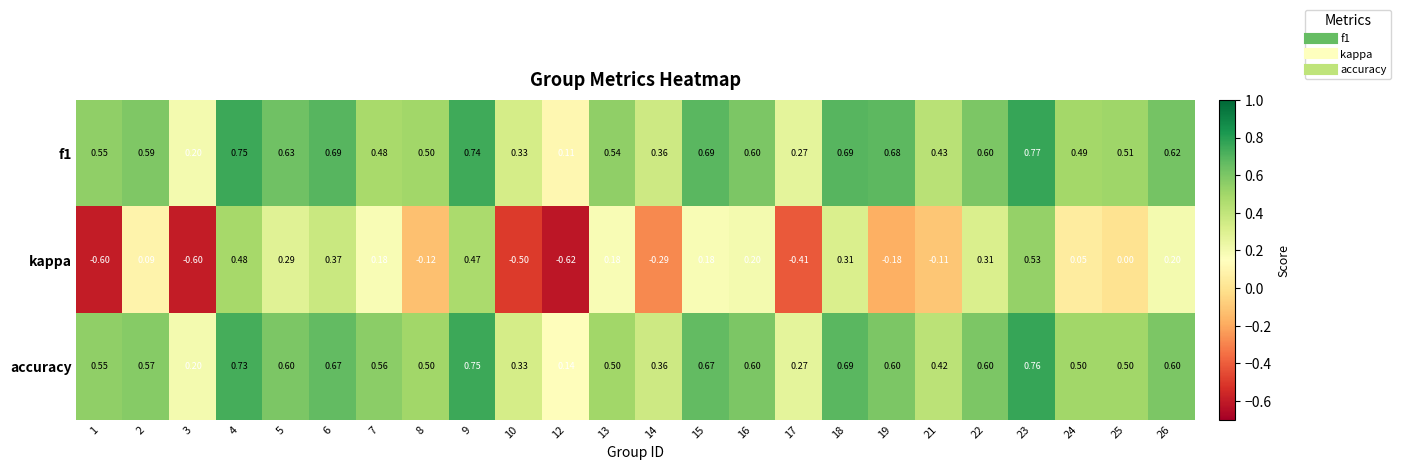

List the series in order of their peak value, highest first.

f1, accuracy, kappa